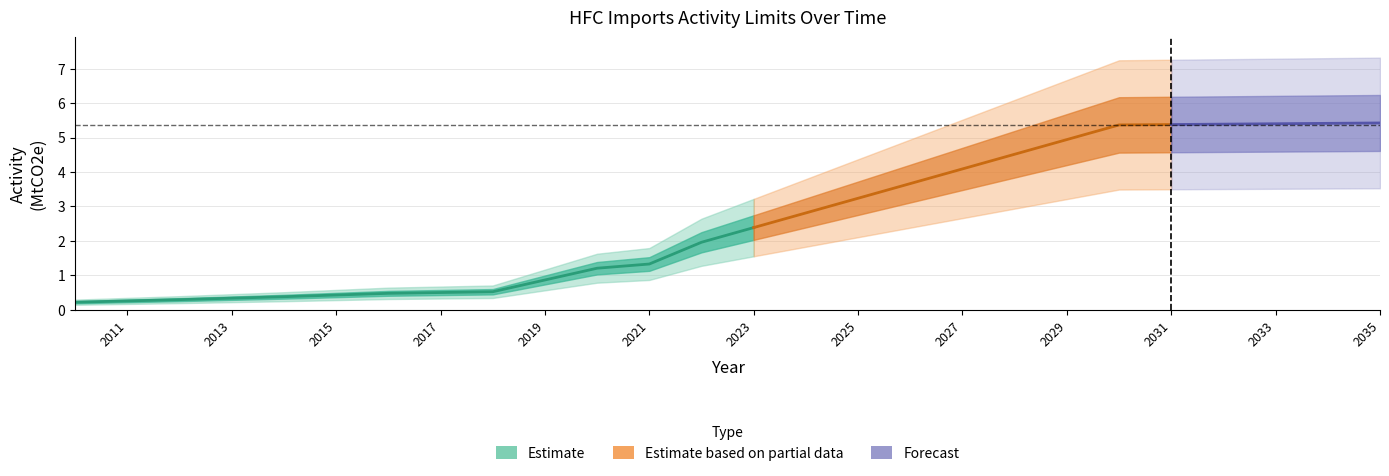

True or false: HFC_upper and HFC_lower intersect in this chart.

False